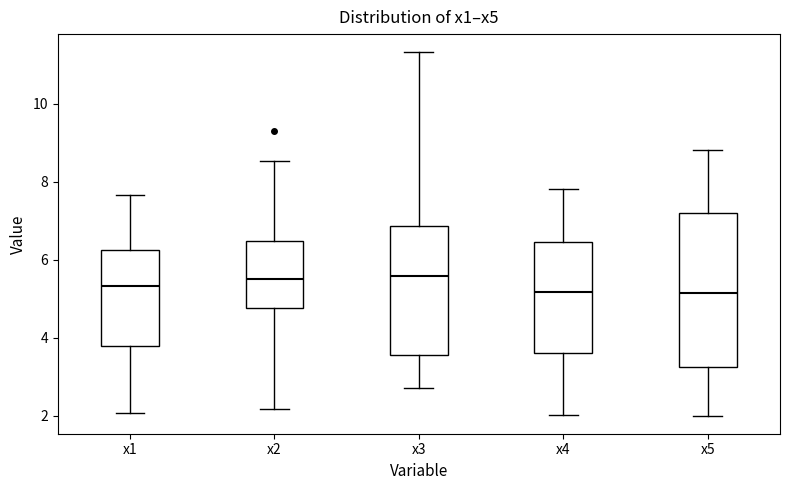

Comparing the boxes themselves (not the whiskers), which one is the tallest?

x5